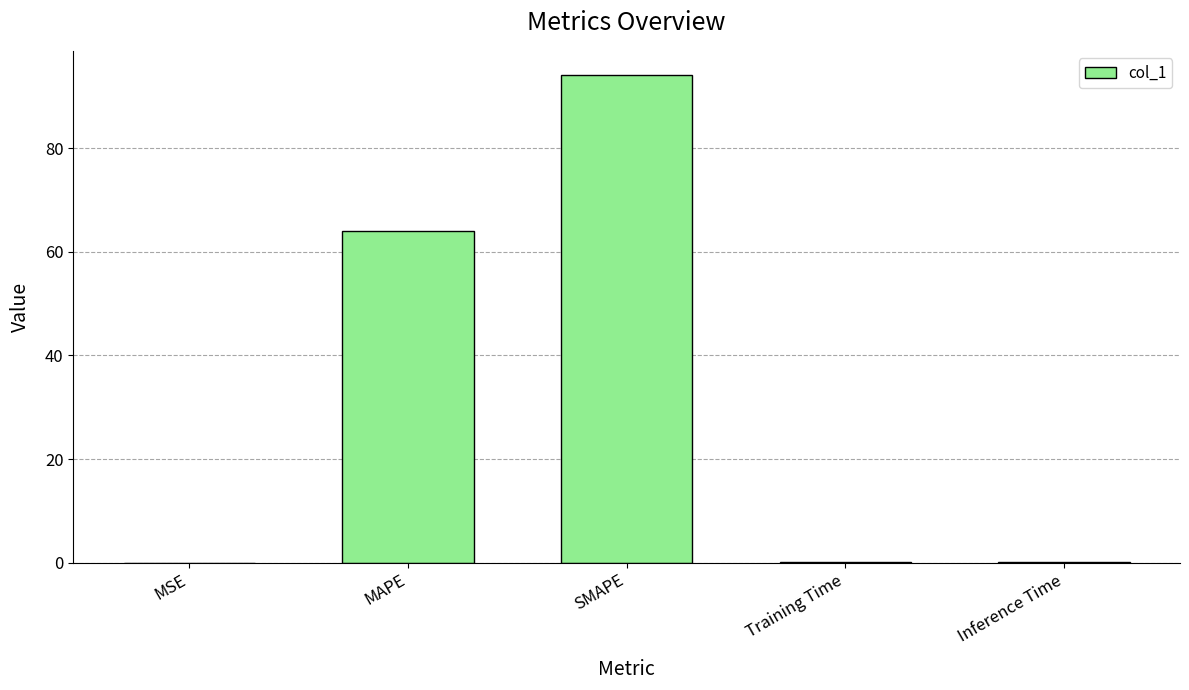

How many distinct data groups are displayed?

1